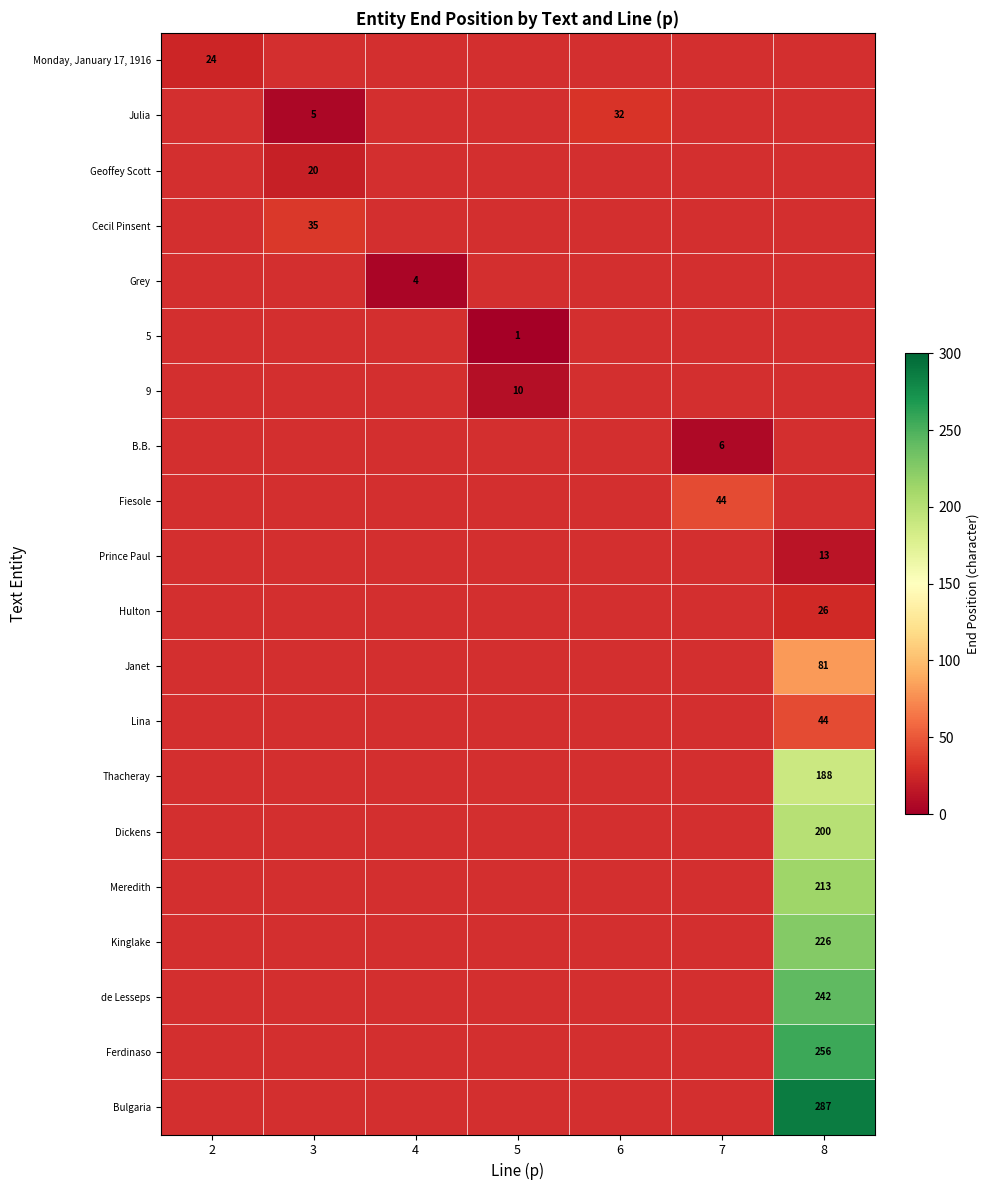

Which has a higher value, 8 or 2?

2